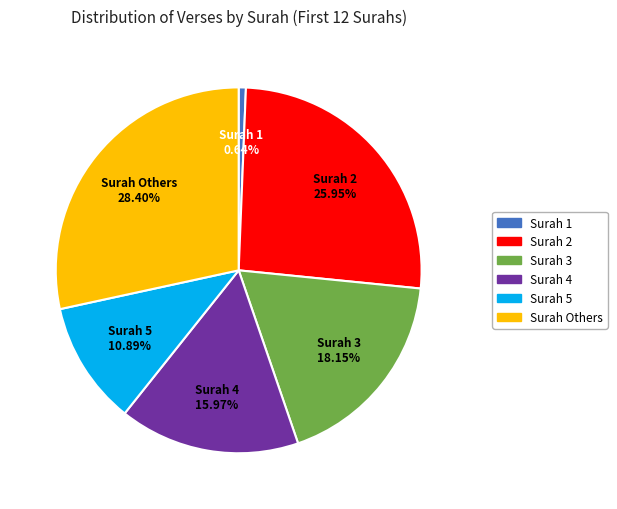

Is there any slice that represents more than half of the pie?

No